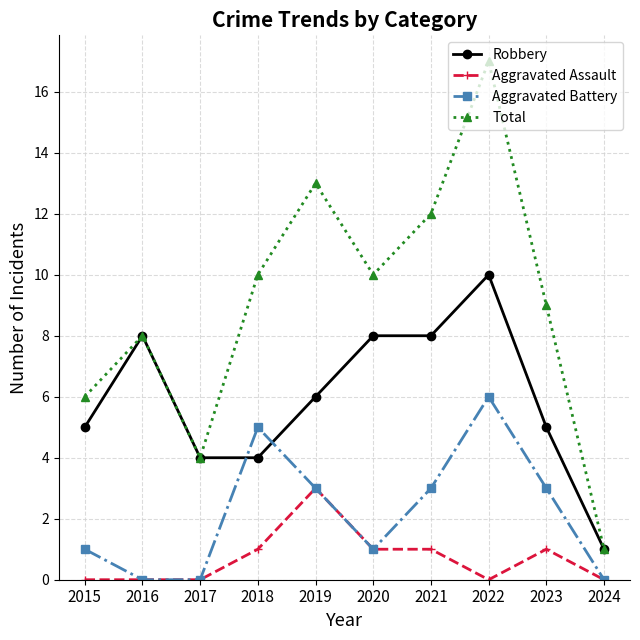

Which series has the largest total across all categories?

Total